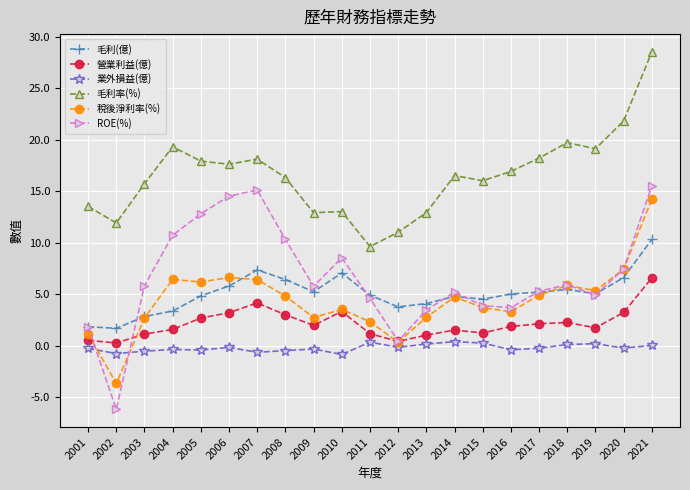

At which label does 毛利率(%) first exceed 16?

2004